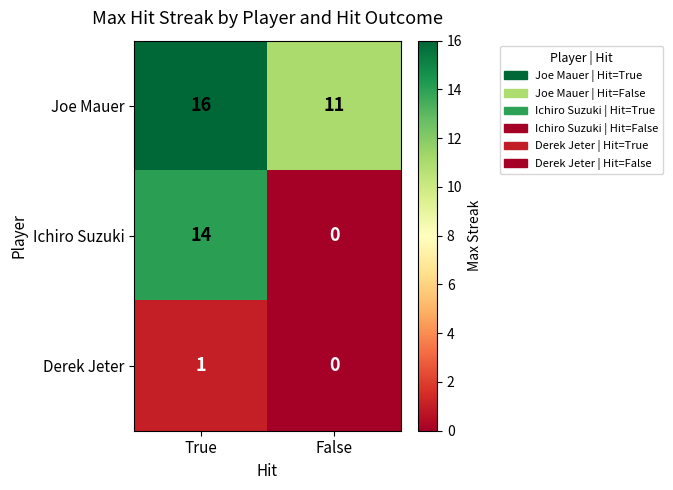

Which series has the largest total across all categories?

Joe Mauer